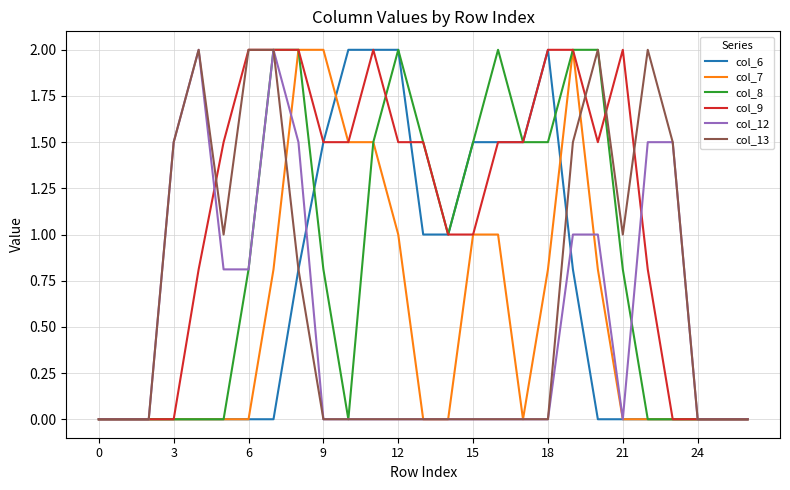

What is the sum of all col_6 values?

17.6